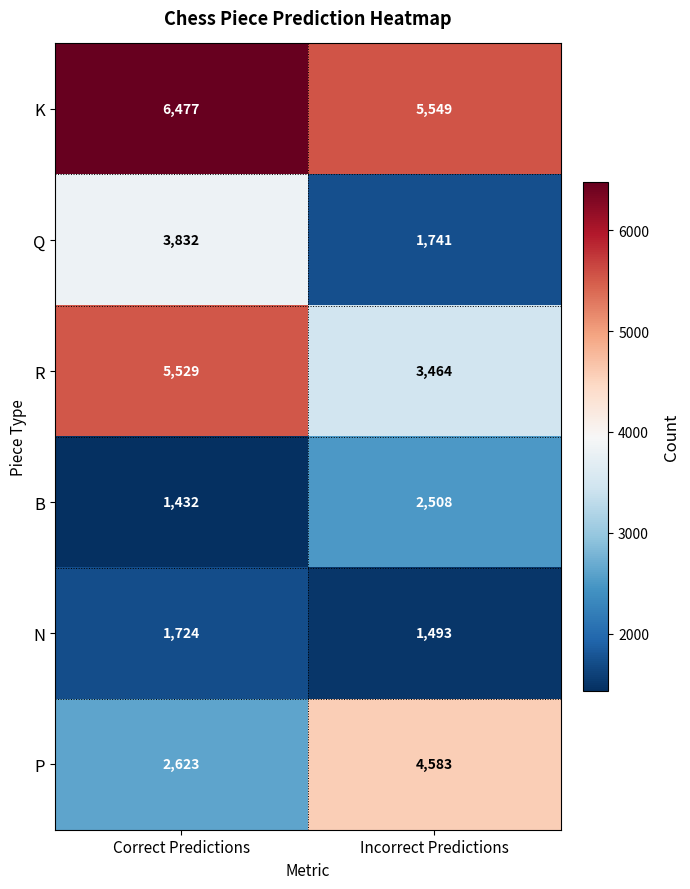

What value does the N series have at Correct Predictions, to the nearest 5?

1725